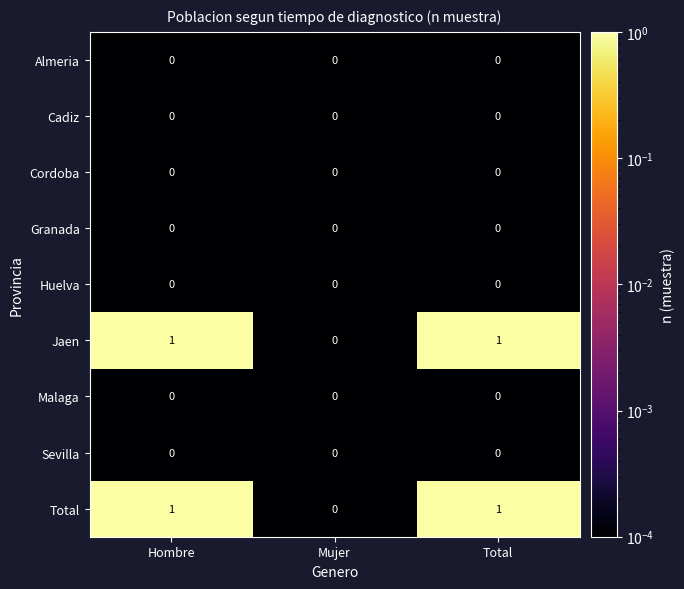

True or false: Granada has a value of 0 at Mujer.

True